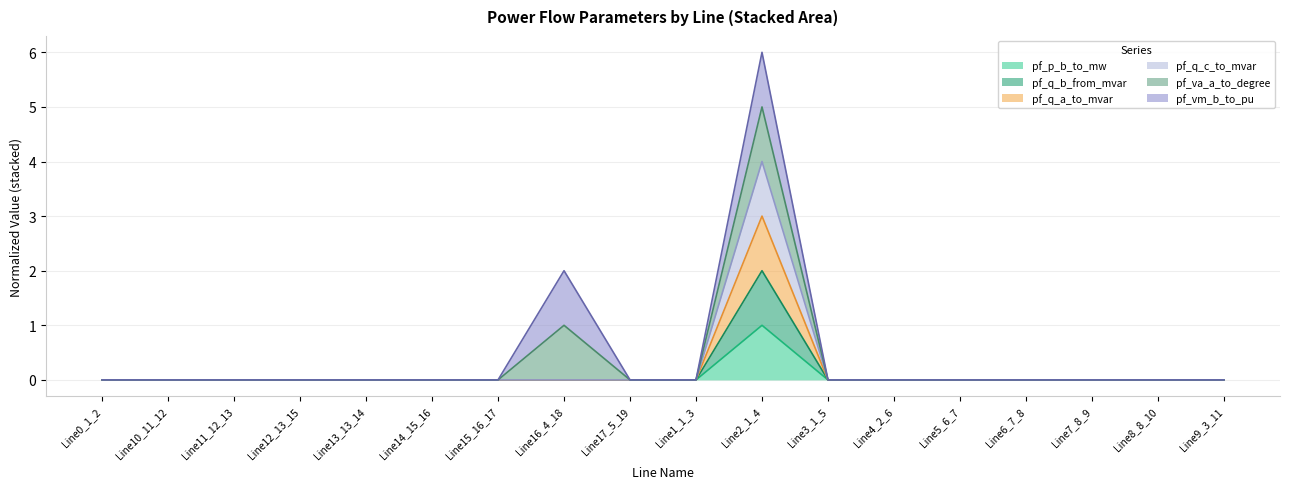

True or false: pf_q_c_to_mvar and pf_q_a_to_mvar intersect in this chart.

False